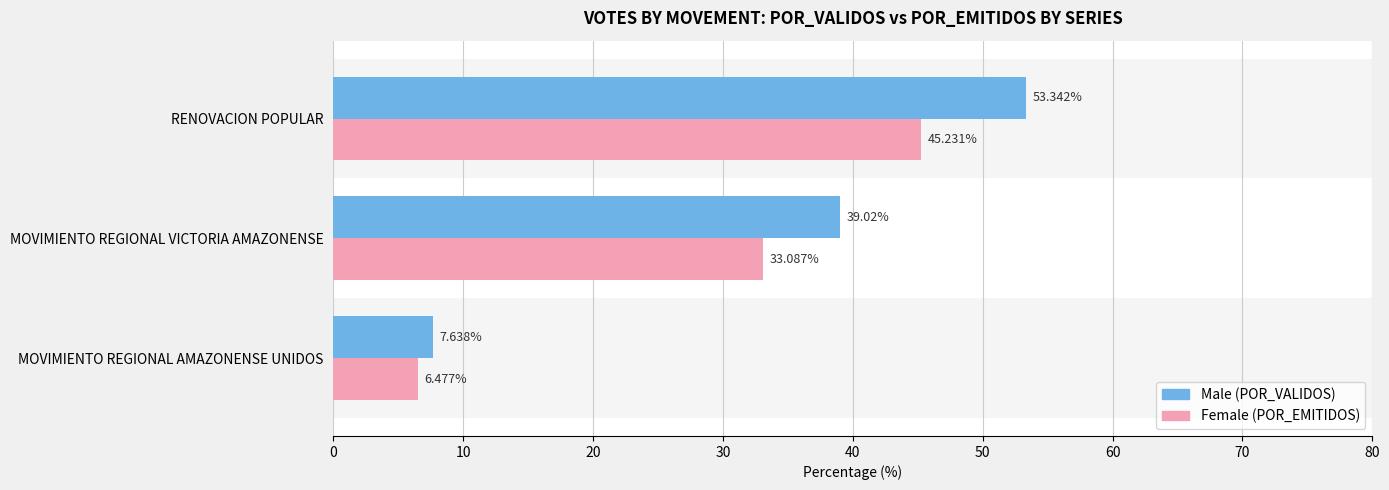

Which category has the lowest value across all series?

MOVIMIENTO REGIONAL AMAZONENSE UNIDOS